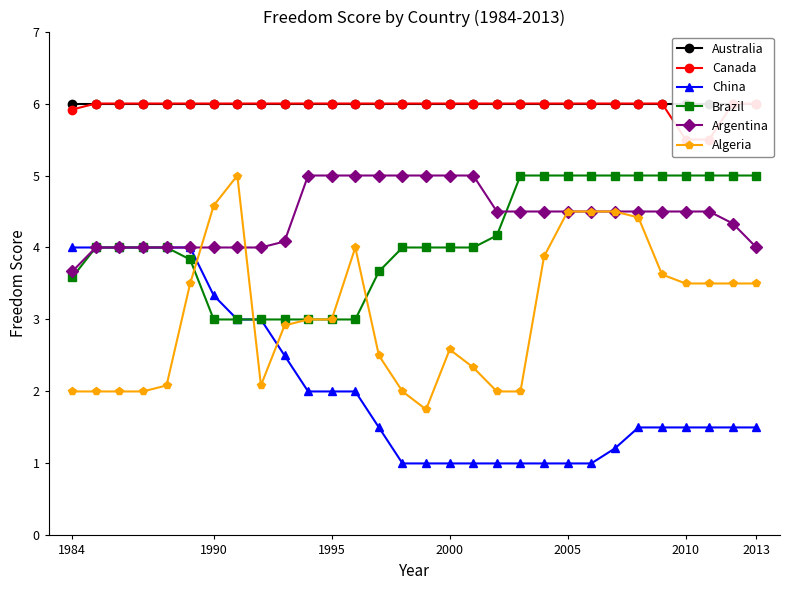

What is the value of the Argentina point at the 10th from the left?

4.1